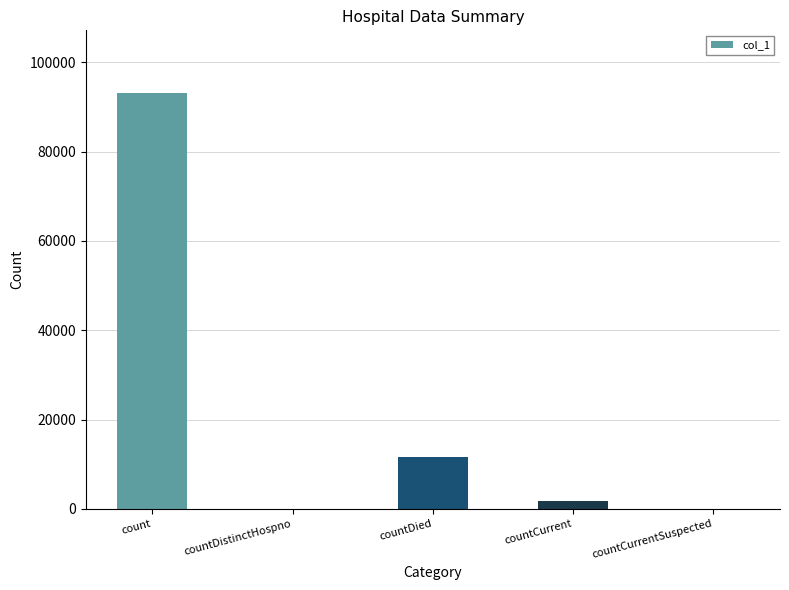

At which label is the value closest to 46595?

countDied